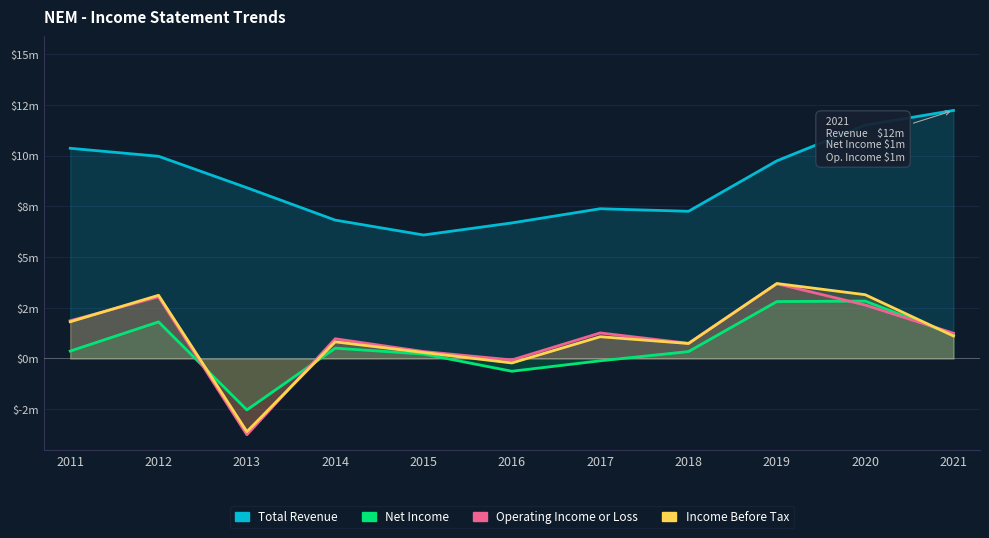

At which category is the sum across all series the highest?

2020